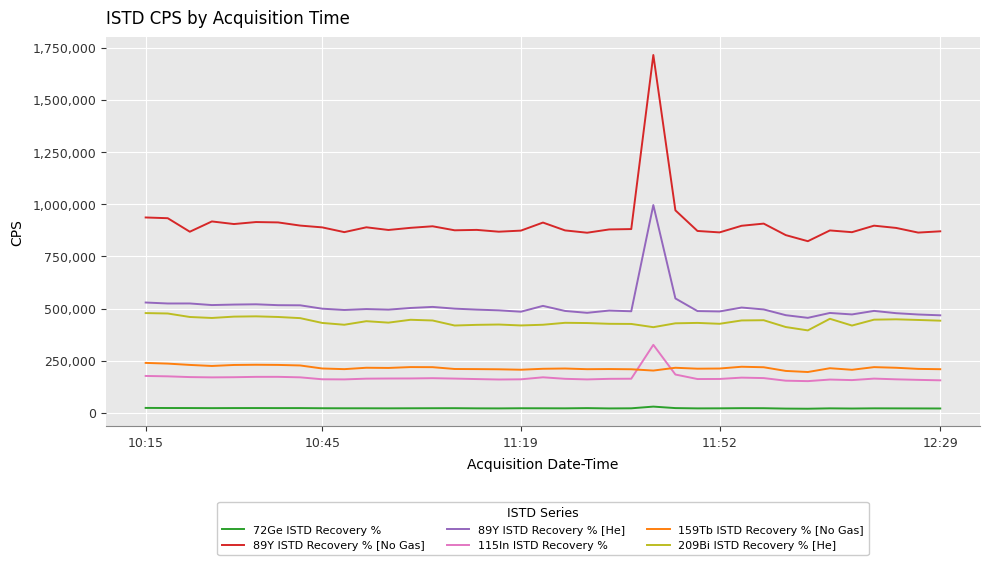

What is the greatest value displayed?

1715064.0